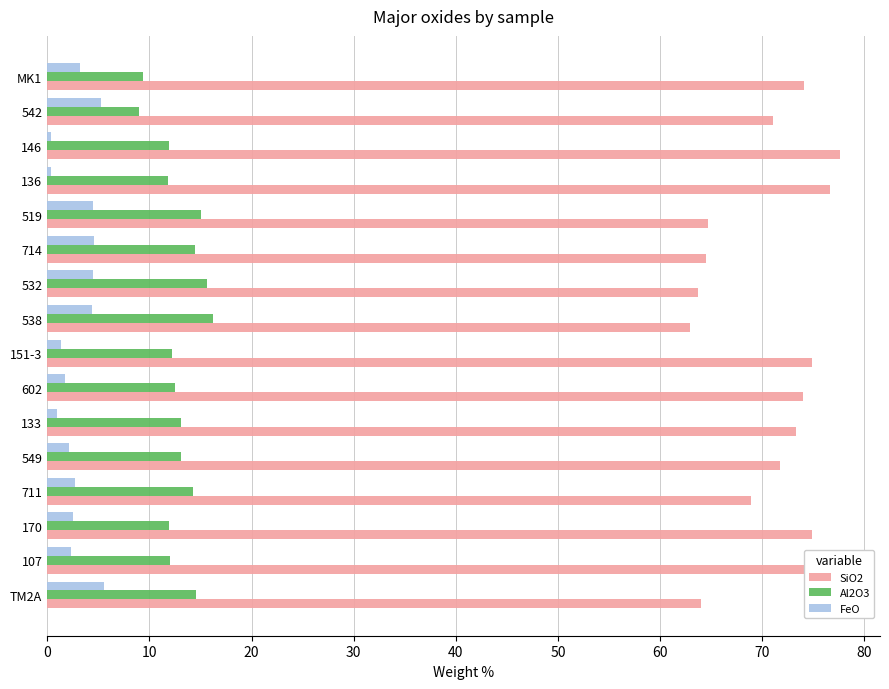

Is the value of Al2O3 at 133 greater than the value of FeO at 170?

Yes